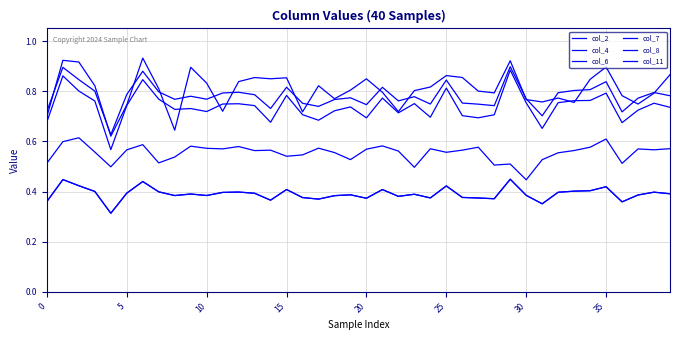

At which label is col_6 closest to 0?

20